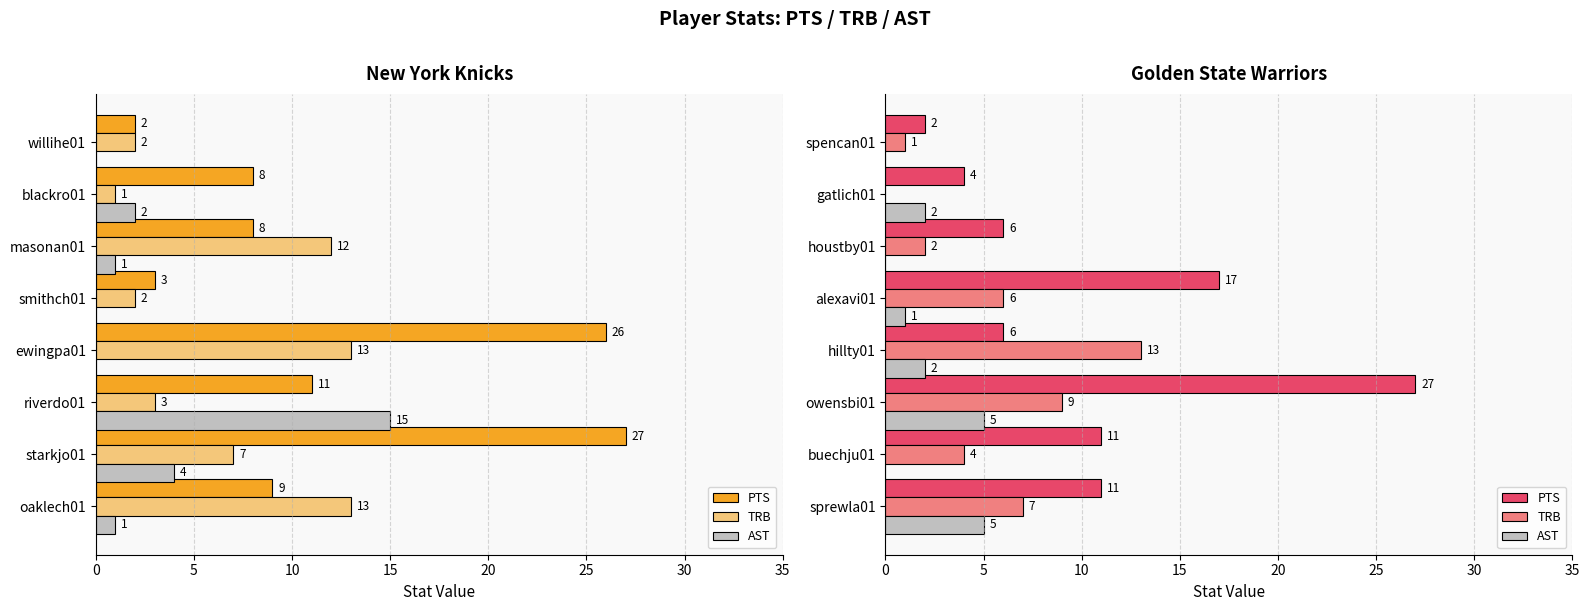

What is the average value of the AST series?

2